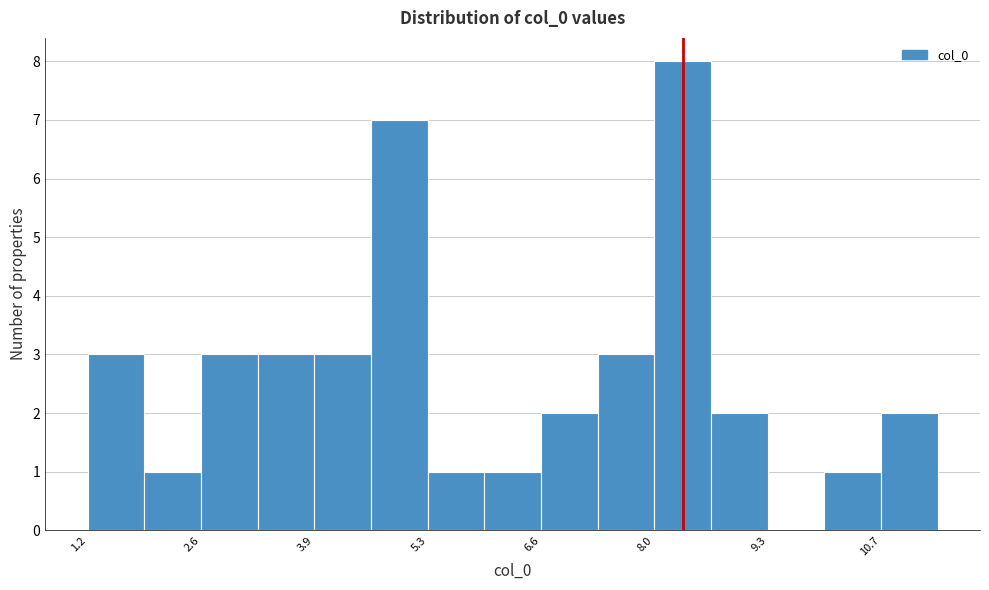

Around what value on the x-axis is the tallest bar? Give the approximate position of its centre, as read against the axis.

8.2